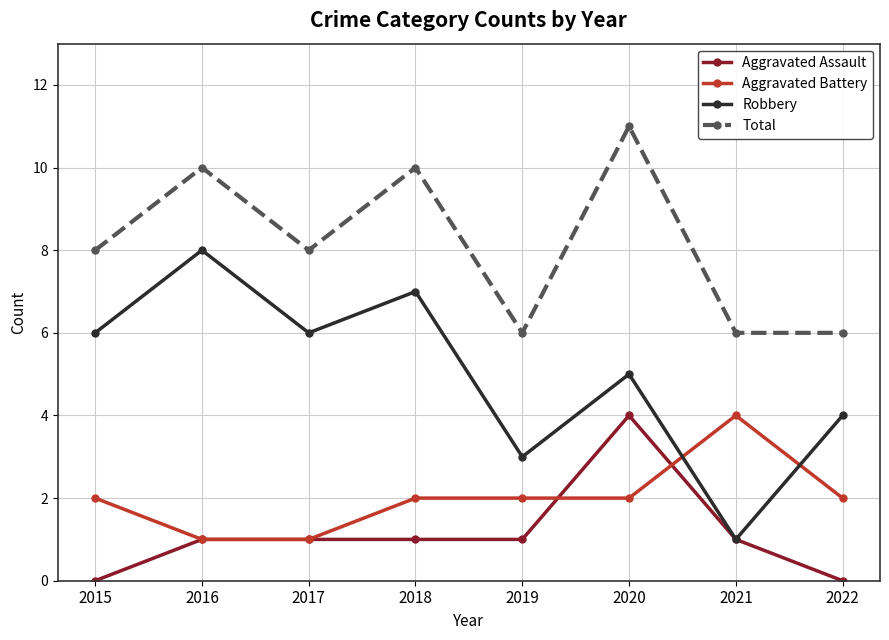

Reading left to right, extract all data points from this chart.

Aggravated Assault: 2015=0	2016=1	2017=1	2018=1	2019=1	2020=4	2021=1	2022=0
Aggravated Battery: 2015=2	2016=1	2017=1	2018=2	2019=2	2020=2	2021=4	2022=2
Robbery: 2015=6	2016=8	2017=6	2018=7	2019=3	2020=5	2021=1	2022=4
Total: 2015=8	2016=10	2017=8	2018=10	2019=6	2020=11	2021=6	2022=6